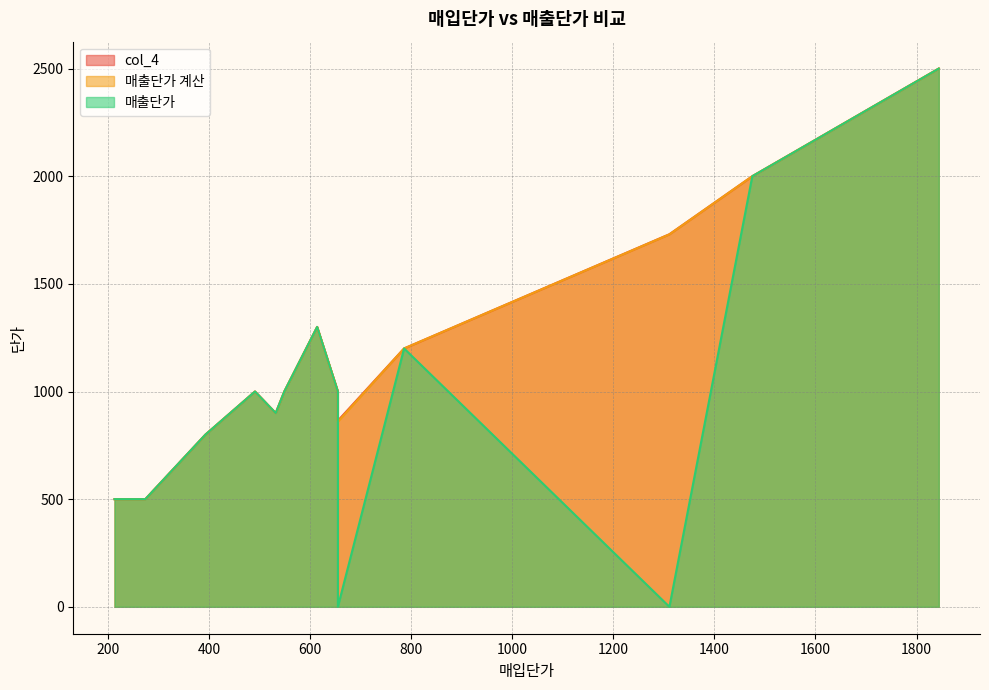

True or false: 매출단가 계산 has more than 1 points higher than both neighbors.

True